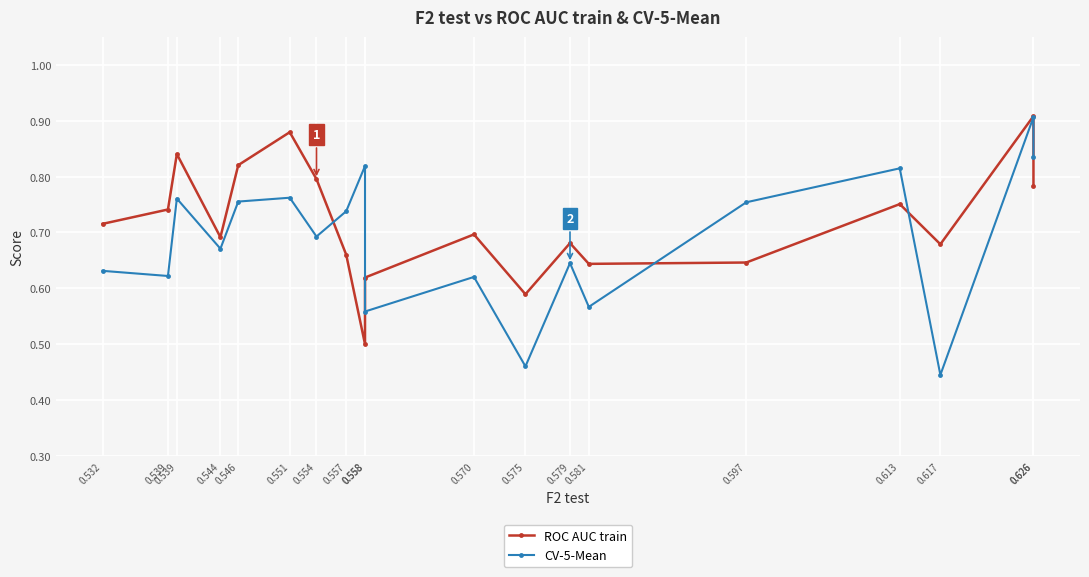

Reading left to right, list all the values displayed in this chart.

ROC AUC train: 0.7	0.7	0.8	0.7	0.8	0.9	0.8	0.7	0.5	0.6	0.7	0.6	0.7	0.6	0.6	0.8	0.7	0.9	0.8
CV-5-Mean: 0.6	0.6	0.8	0.7	0.8	0.8	0.7	0.7	0.8	0.6	0.6	0.5	0.6	0.6	0.8	0.8	0.4	0.9	0.8